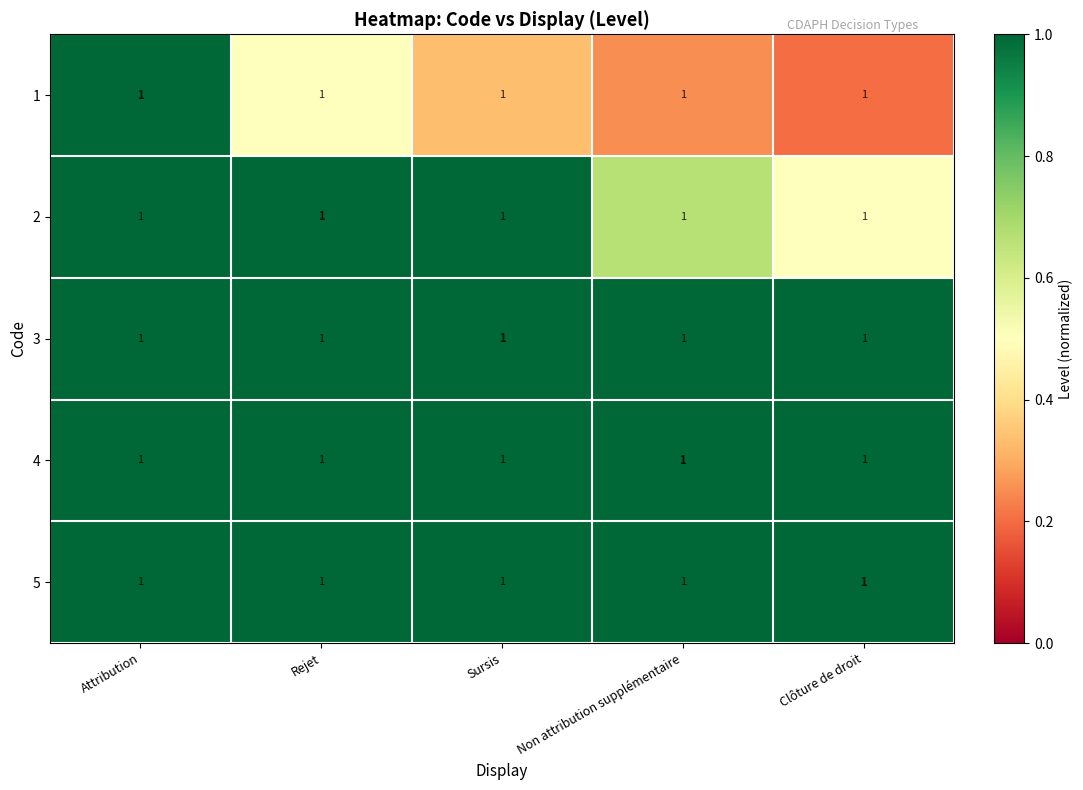

At which category is the sum across all series the highest?

Non attribution supplémentaire